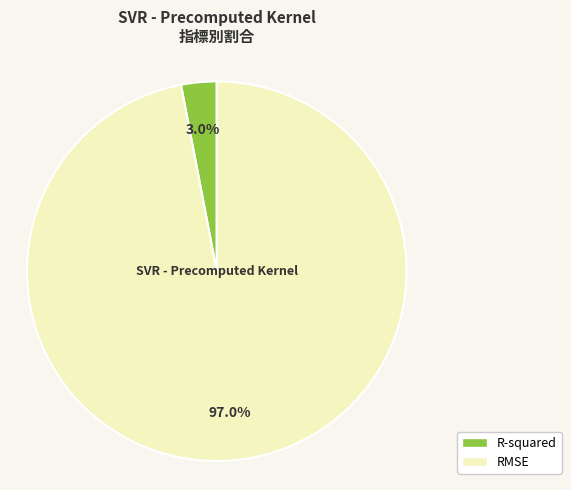

To the nearest percent, what percentage of the pie is R-squared?

3%